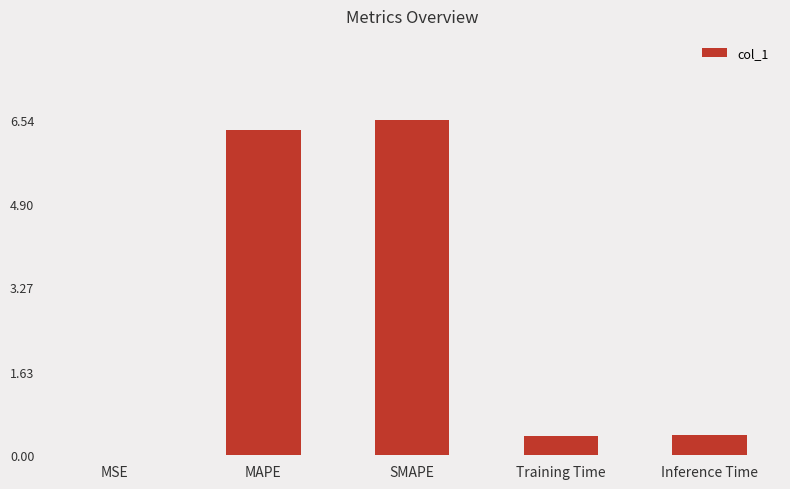

Which category has the highest value across all series?

SMAPE